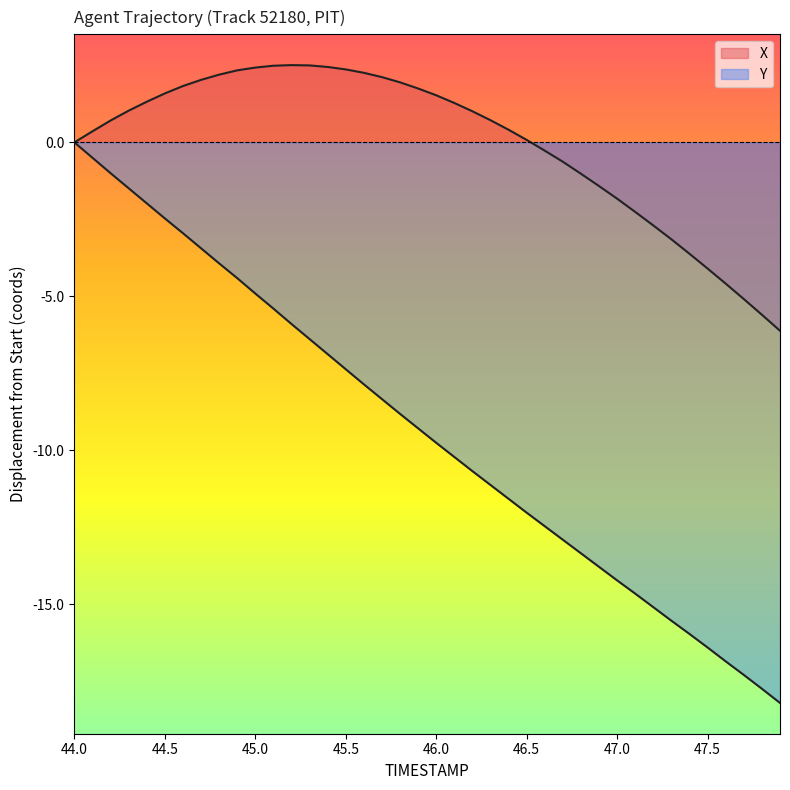

What is the difference between the second highest and minimum values in the Y series?

17.7